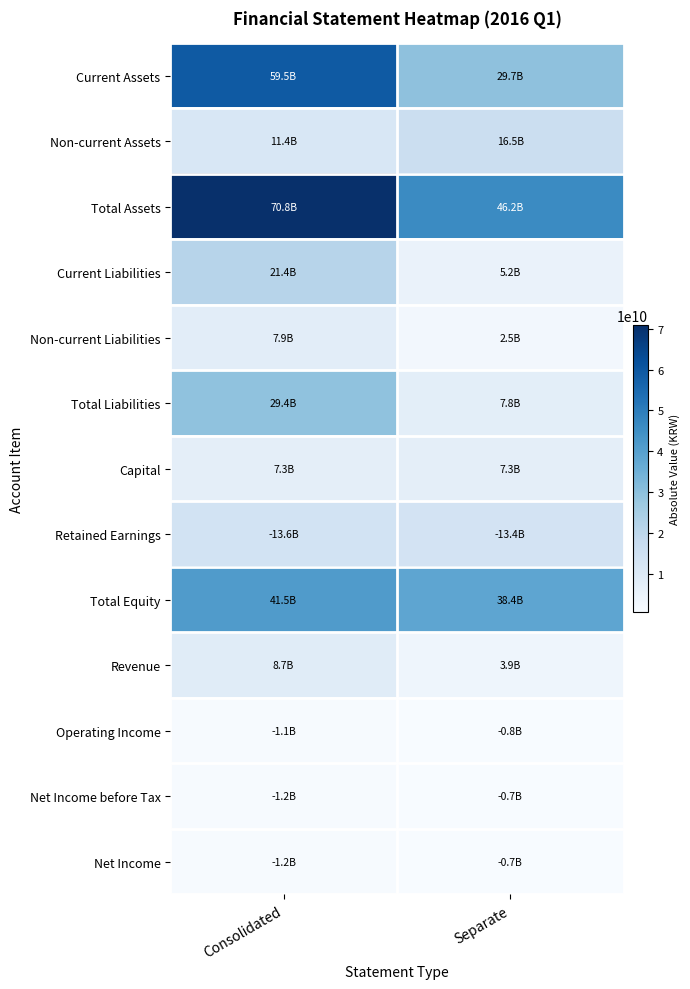

Which series has the largest range (max minus min)?

Current Assets